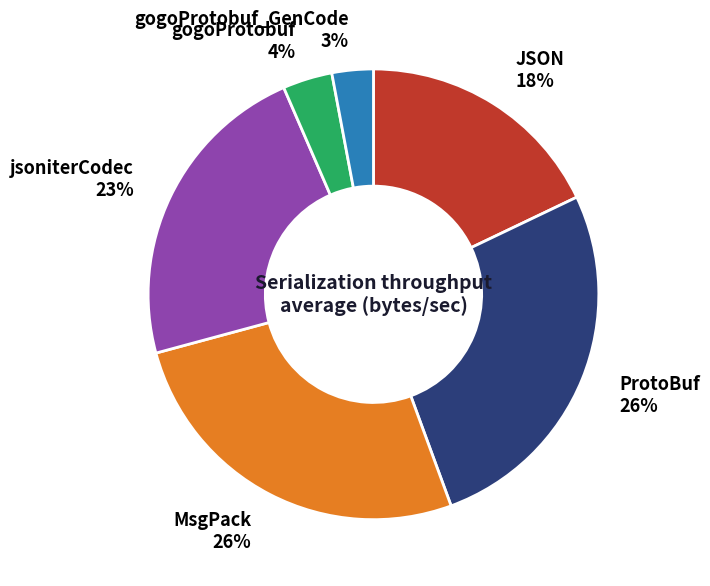

To the nearest percent, what is the average slice percentage?

17%